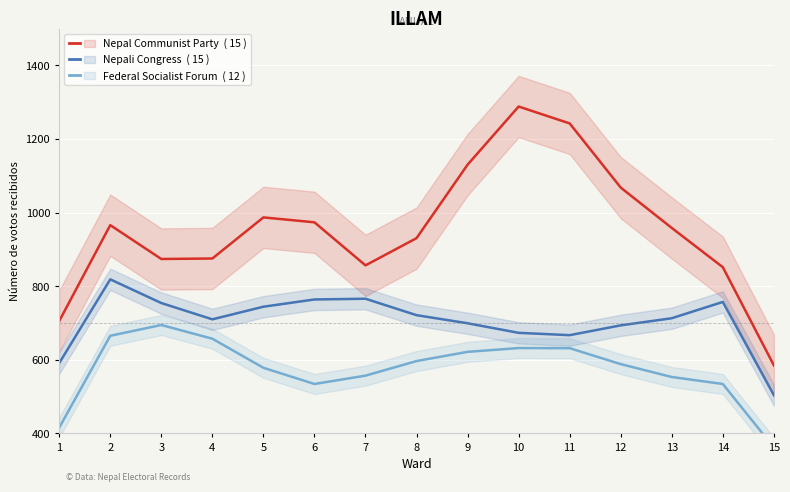

What is the difference between the second highest and minimum values in the Nepali Congress series?

262.0